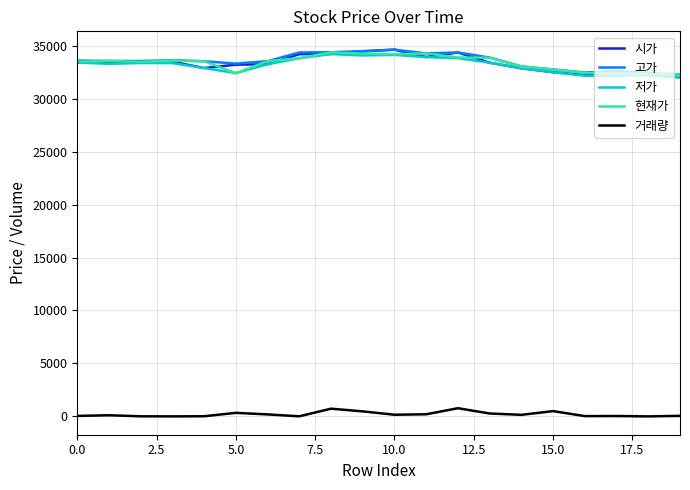

True or false: 거래량 and 시가 cross at least once.

False